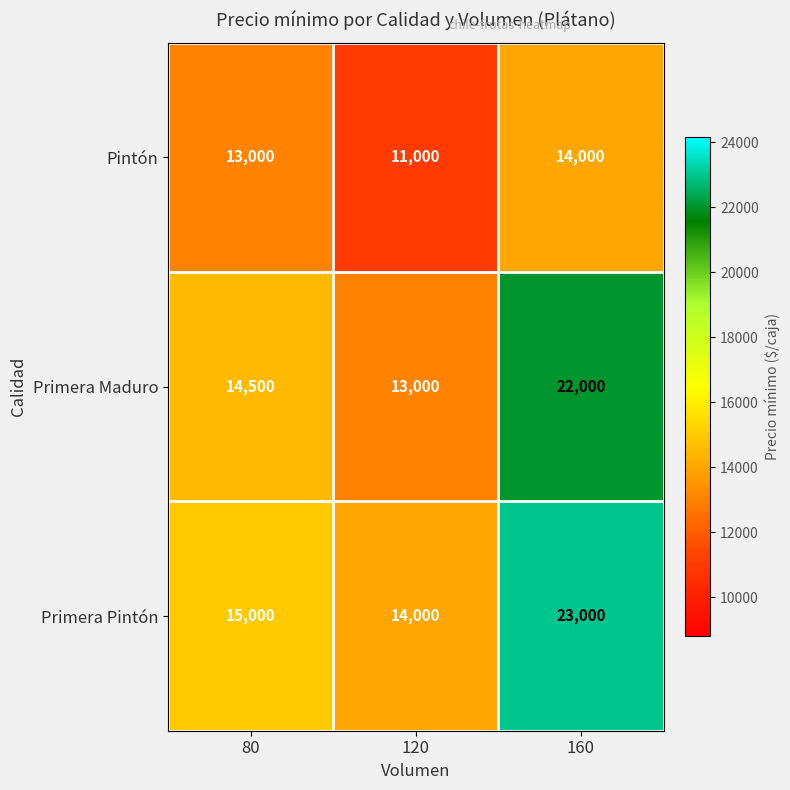

At how many categories does at least one series exceed 16728?

1